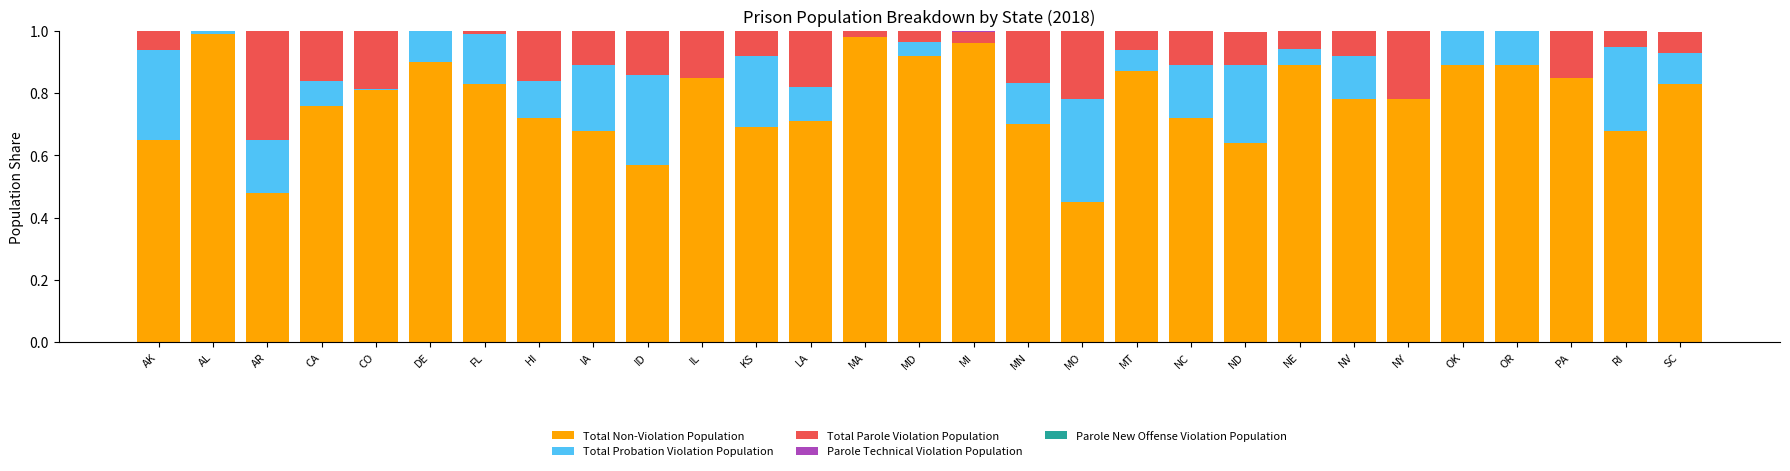

Which has a higher value, IA or NV?

NV